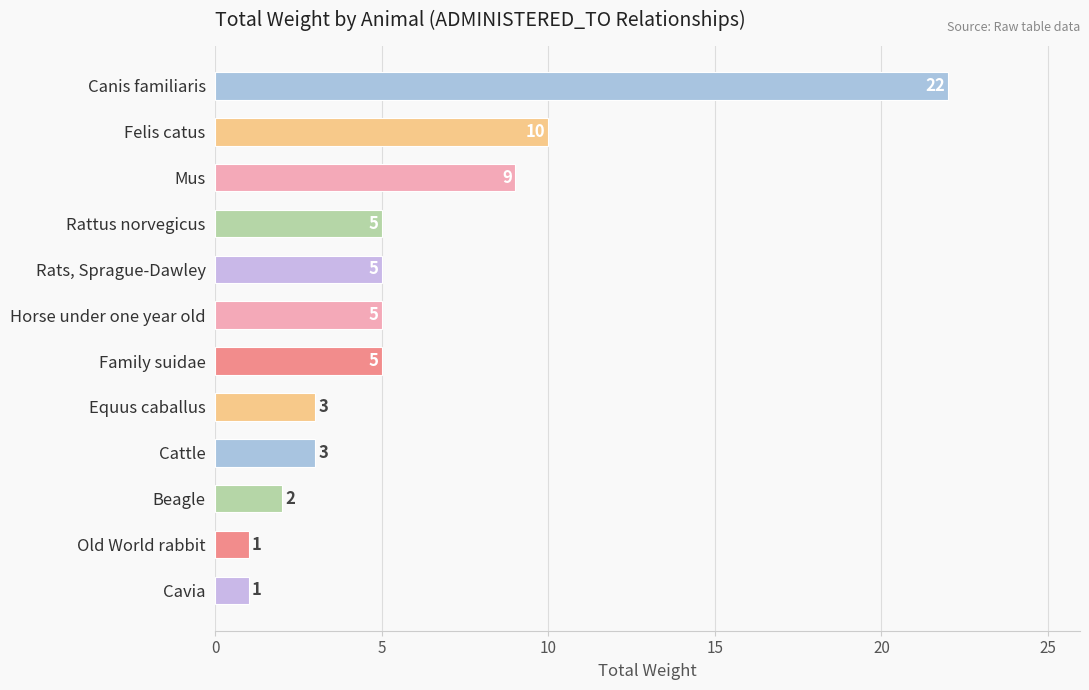

What is the difference between the second highest and minimum values?

9